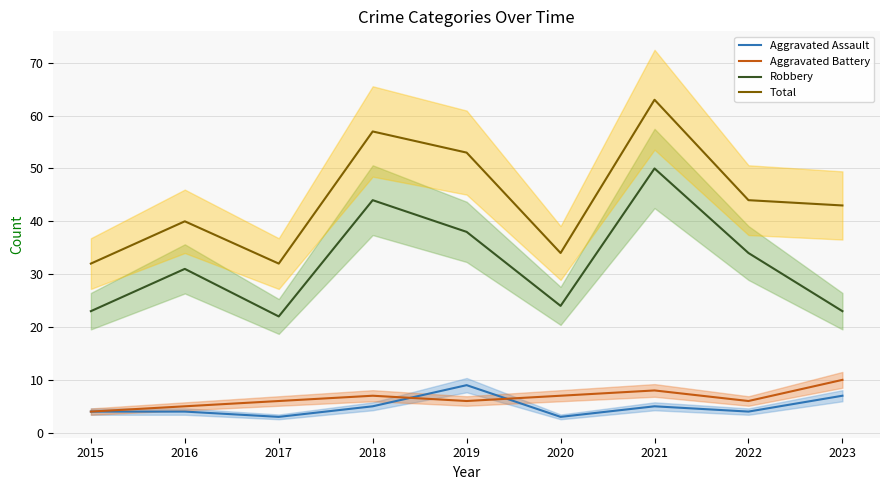

Does the chart have visible grid lines?

Yes